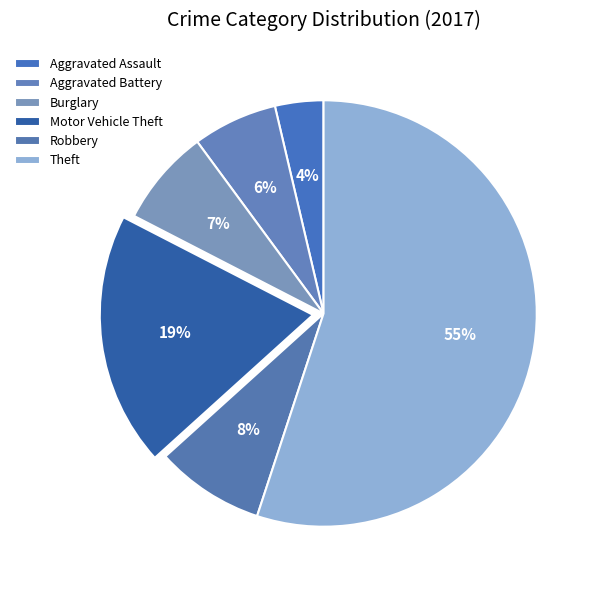

Which category has the smallest portion of the pie?

Aggravated Assault